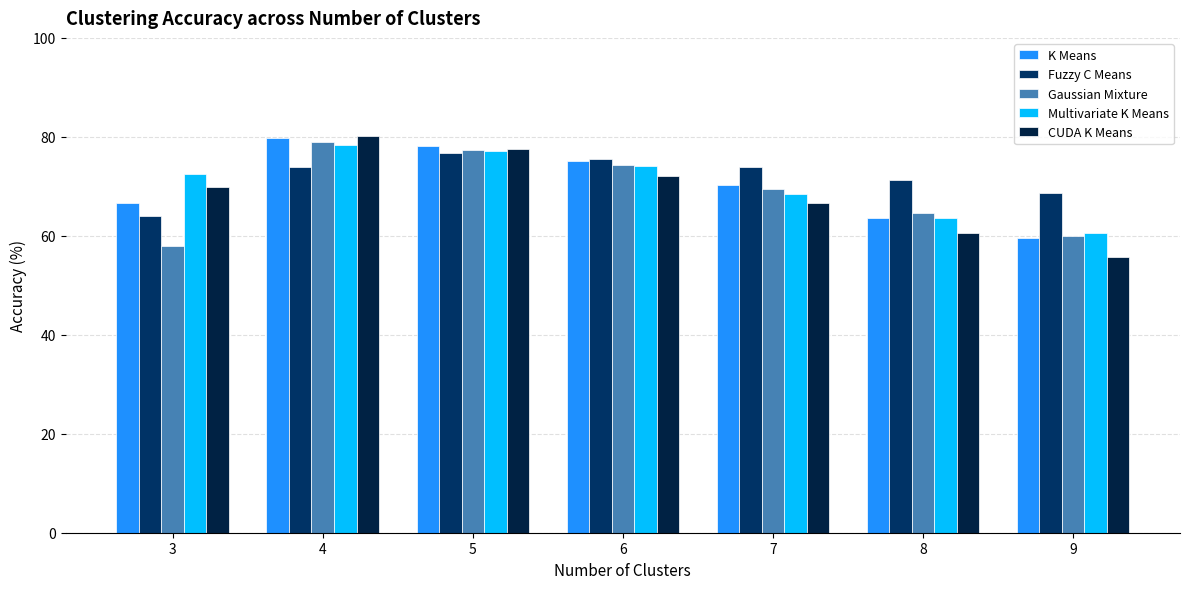

The value of Fuzzy C Means at 5 is 76.7. True or false?

True